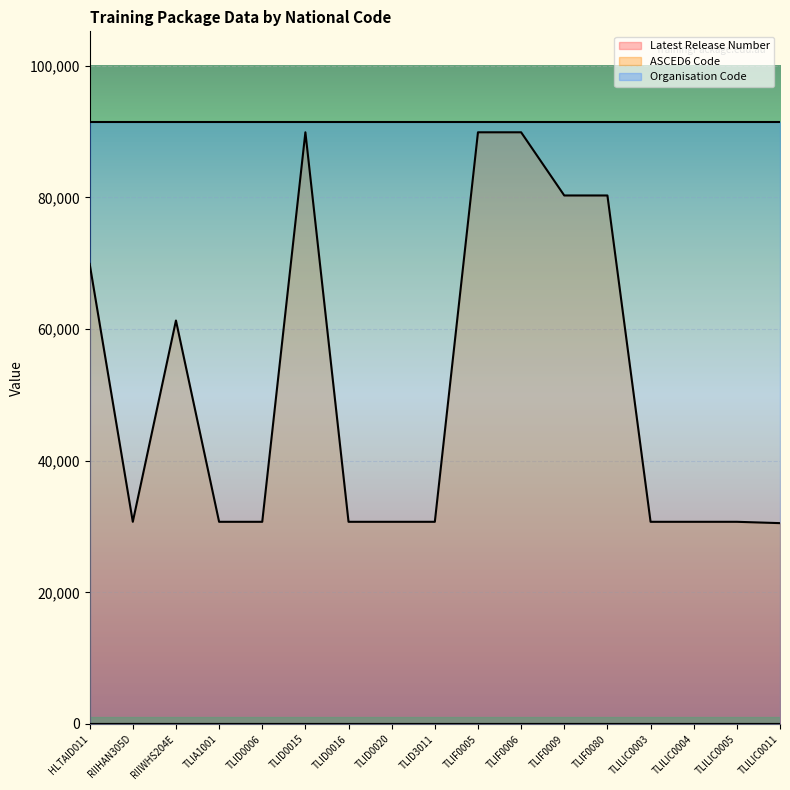

Which series has the largest total across all categories?

Organisation Code